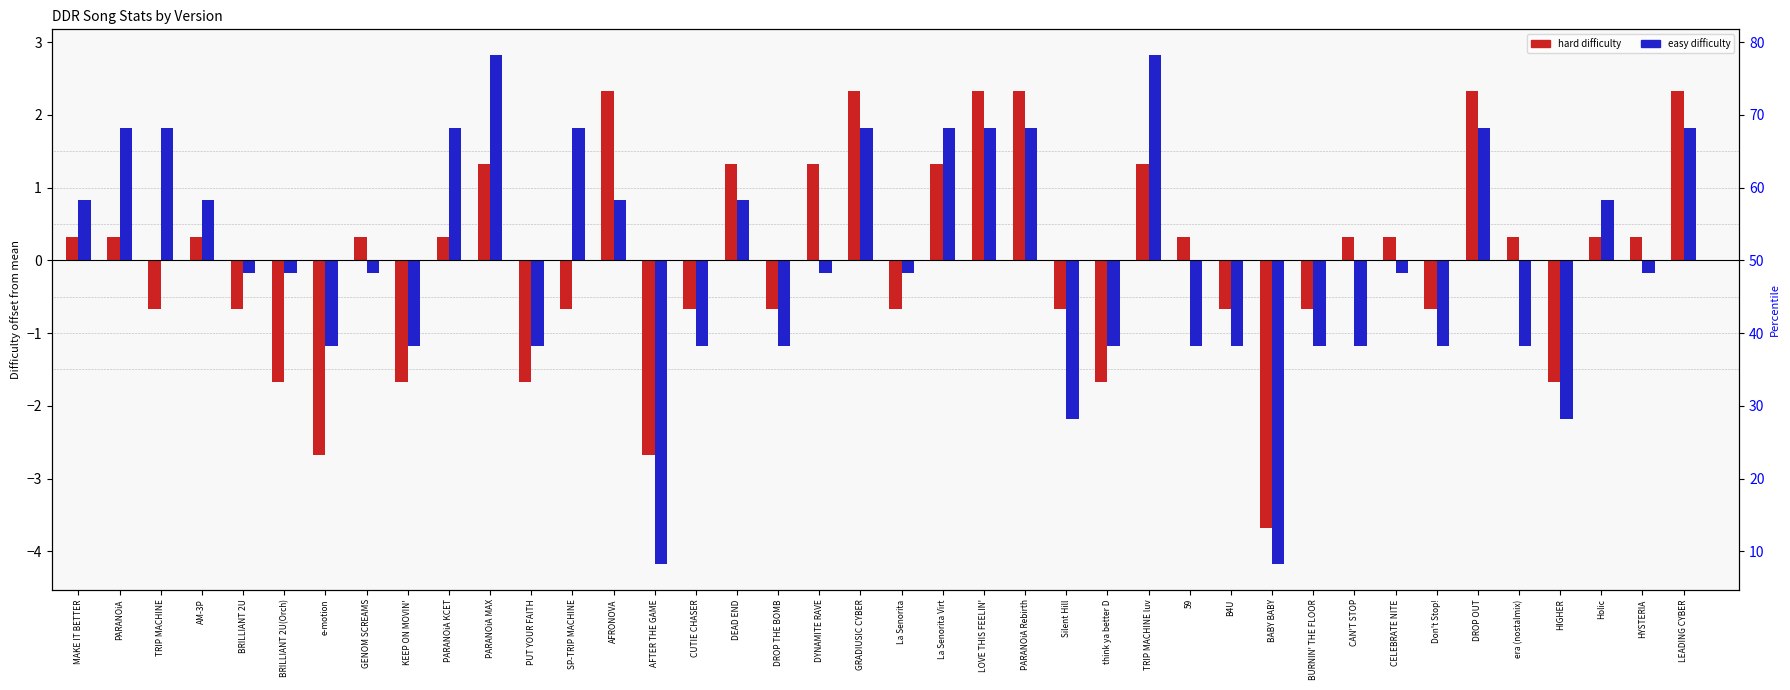

How many groups of bars are there?

40